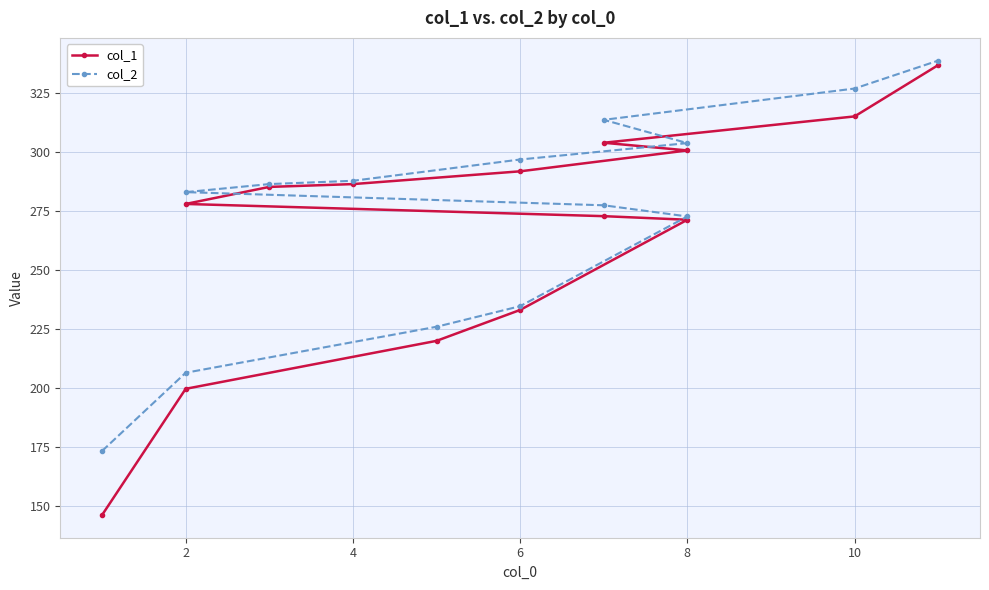

Is the value of col_1 at 8 greater than the value of col_2 at 4?

No